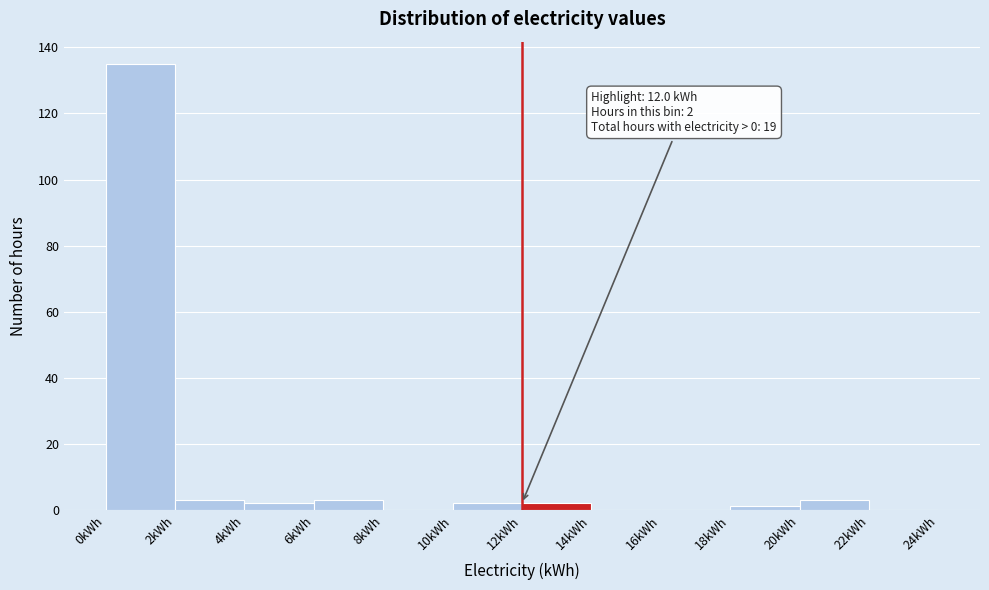

Which range on the x-axis has the tallest bar?

0 to 2